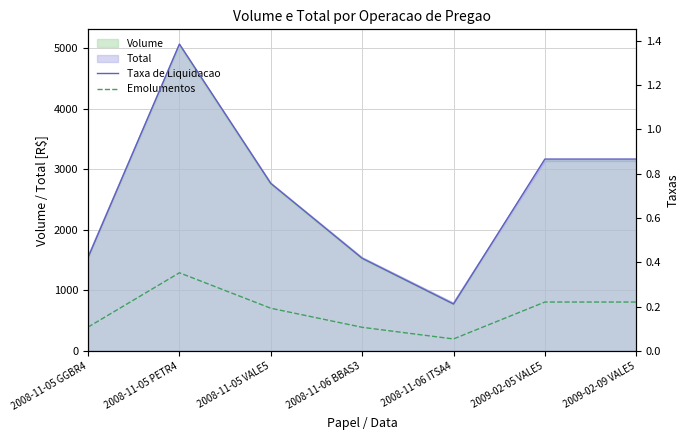

What value does the Taxa de Liquidacao series have at 2009-02-05 VALE5?

0.9